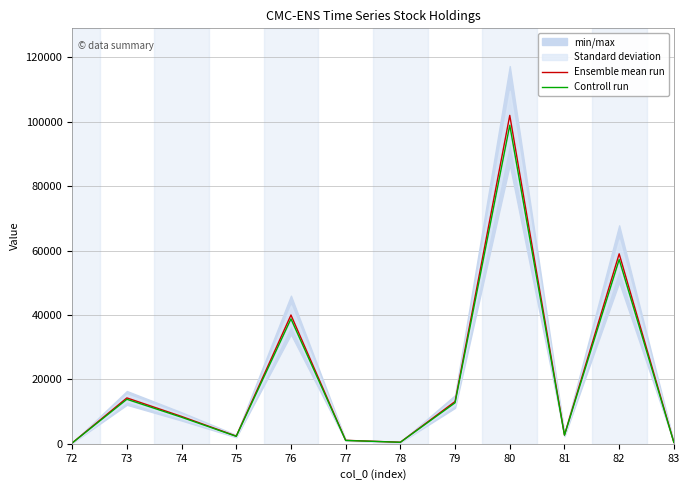

What value does the Controll run series have at 78?

472.4